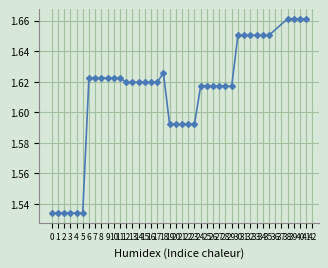

What is the maximum value shown in the chart?

1.7